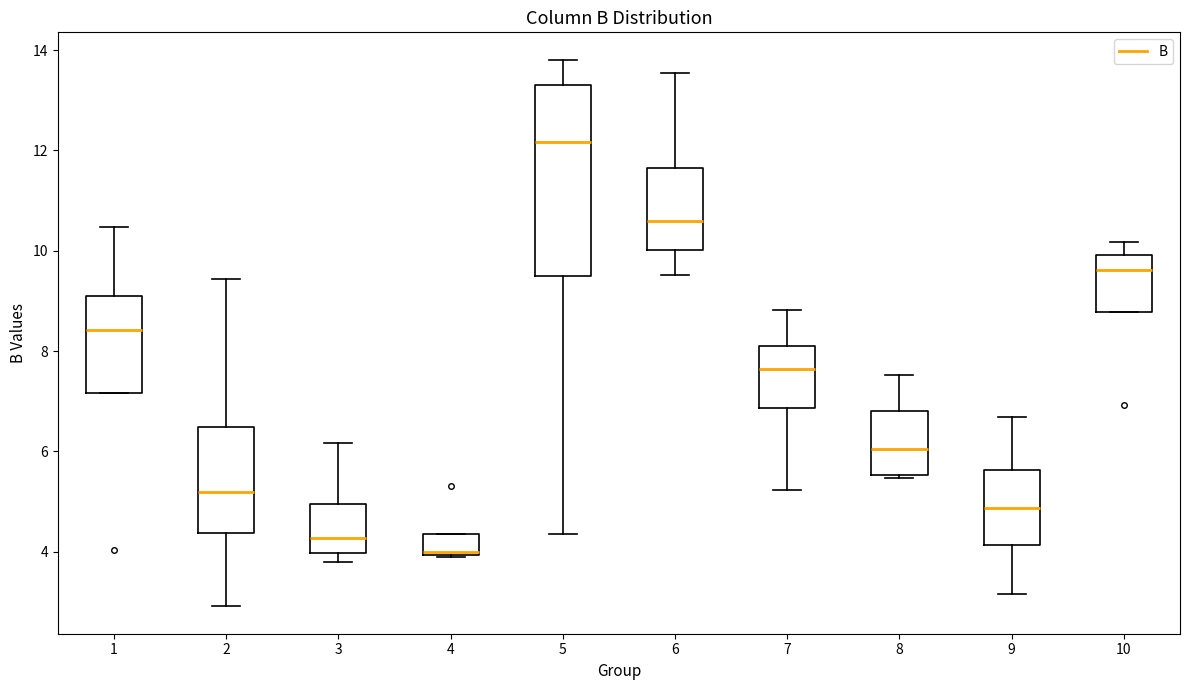

Reading left to right, transcribe this box plot: for each box, give where its median line is, the range the box spans, and where its two whiskers end, as read against the y-axis. The values are not printed on the chart, so give them approximately, as read against the axis.

1: median 8.4, box 7.2 to 9.0, whiskers 7.2 to 10.4
2: median 5.2, box 4.4 to 6.4, whiskers 3.0 to 9.4
3: median 4.2, box 4.0 to 5.0, whiskers 3.8 to 6.2
4: median 4.0, box 4.0 to 4.4, whiskers 3.8 to 4.4
5: median 12.2, box 9.4 to 13.4, whiskers 4.4 to 13.8
6: median 10.6, box 10.0 to 11.6, whiskers 9.6 to 13.6
7: median 7.6, box 6.8 to 8.2, whiskers 5.2 to 8.8
8: median 6.0, box 5.6 to 6.8, whiskers 5.4 to 7.6
9: median 4.8, box 4.2 to 5.6, whiskers 3.2 to 6.6
10: median 9.6, box 8.8 to 10.0, whiskers 8.8 to 10.2